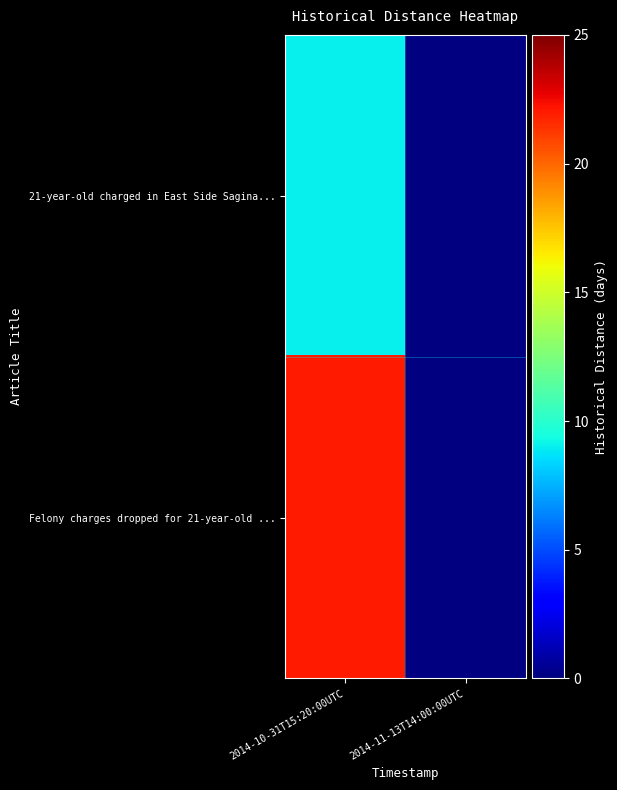

Count the number of data series in this chart.

2